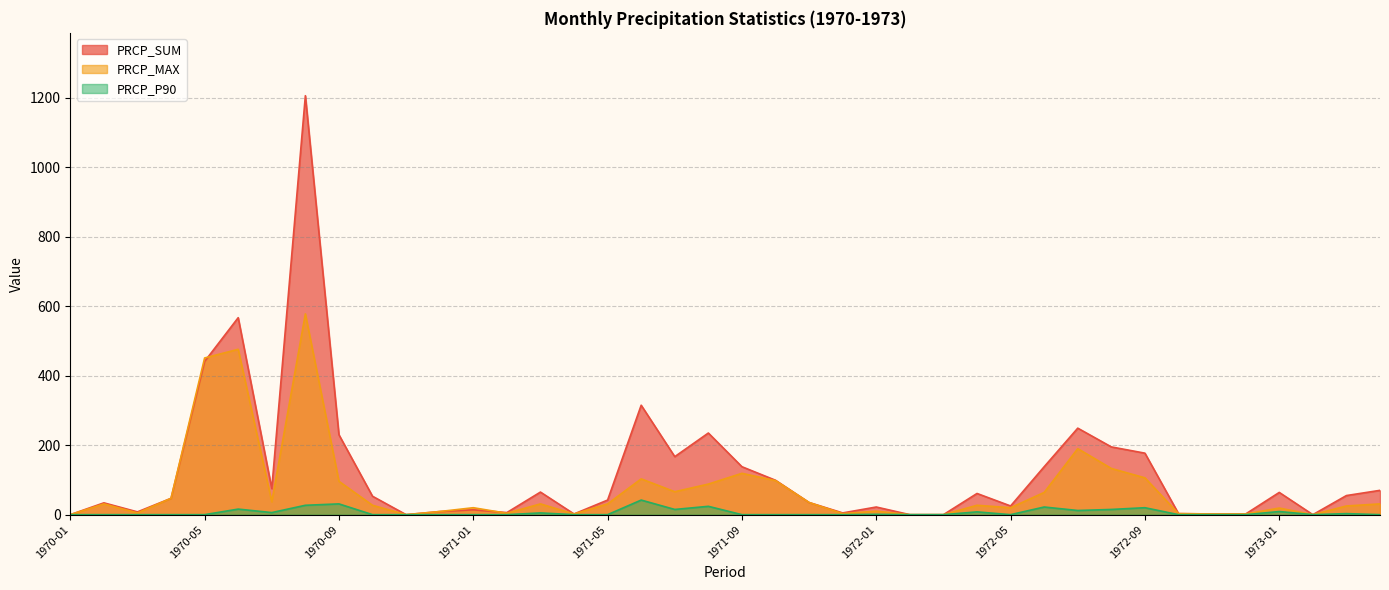

What is the difference between the PRCP_SUM values at 1973-03 and 1970-07?

20